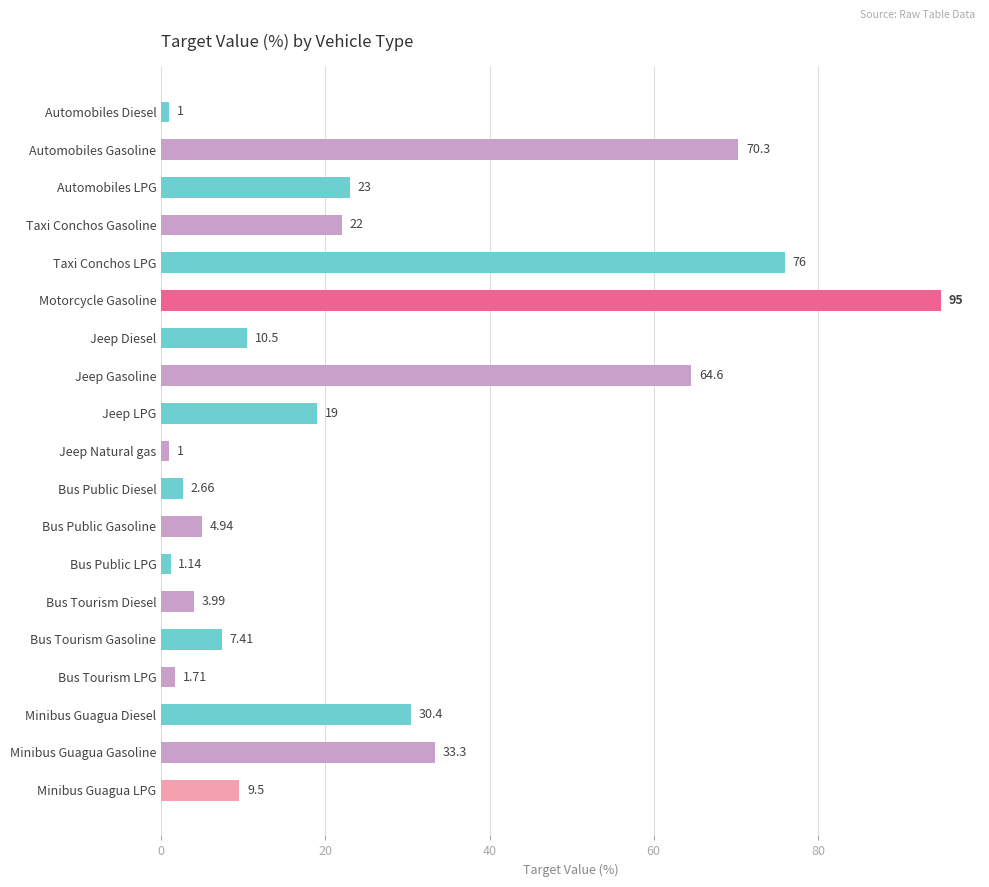

What is the difference between the second highest and second lowest values?

75.0